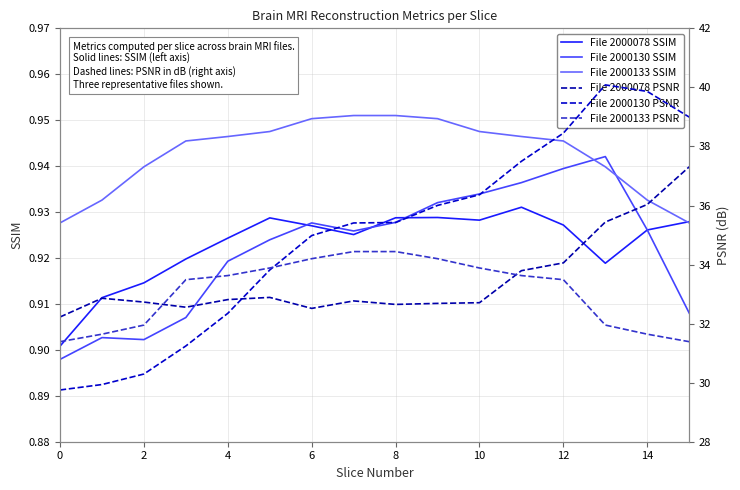

The File 2000133 SSIM series shows 1.6 at 2. True or false?

False